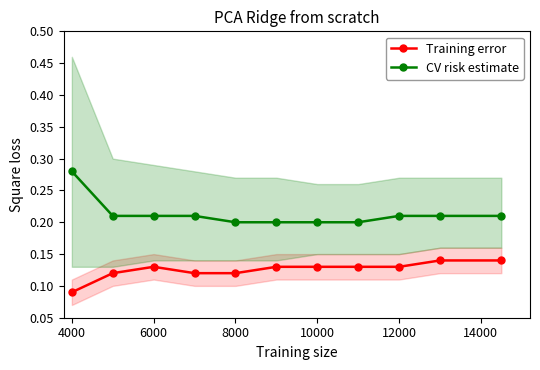

True or false: Training error and CV risk estimate cross at least once.

False